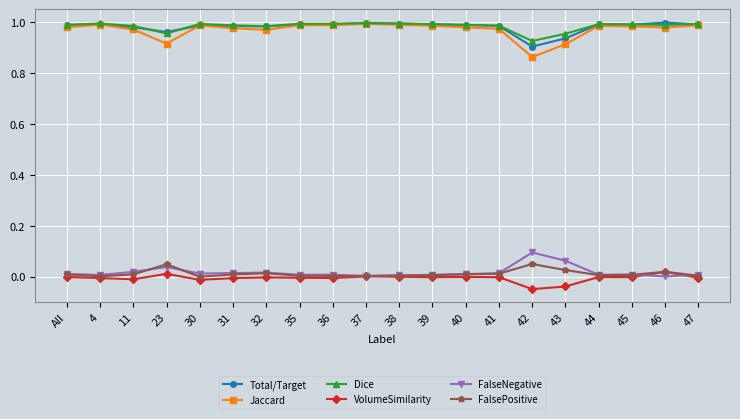

Is the value of Dice at 23 greater than the value of FalsePositive at 43?

Yes